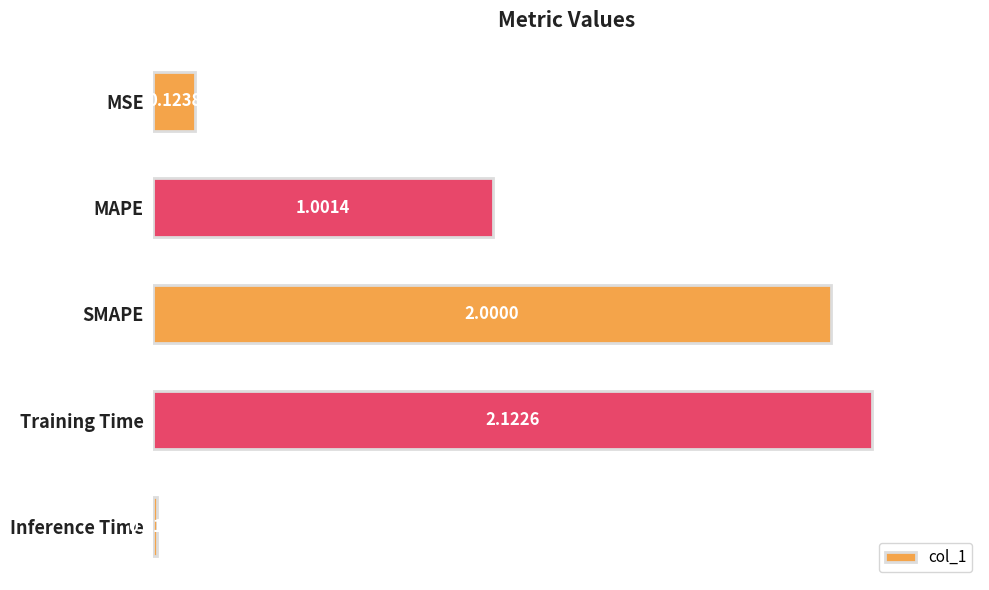

Which label corresponds to the largest value in the chart?

Training Time